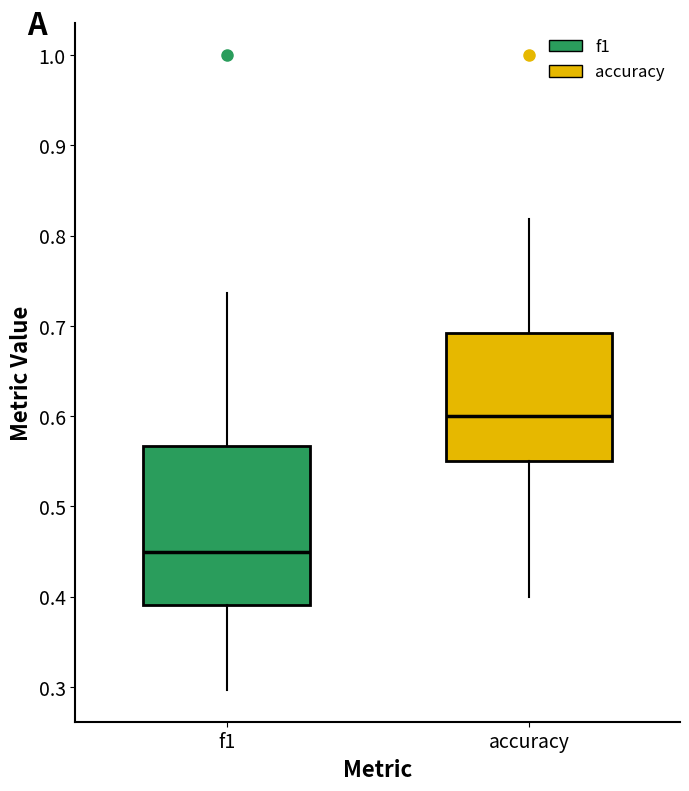

Comparing the boxes themselves (not the whiskers), which one is the tallest?

f1